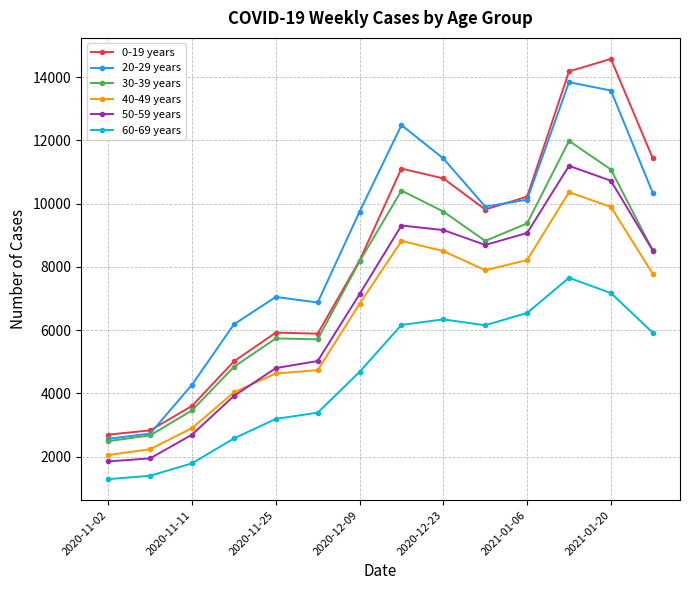

What is the difference between the second highest and second lowest values in the 60-69 years series?

5772